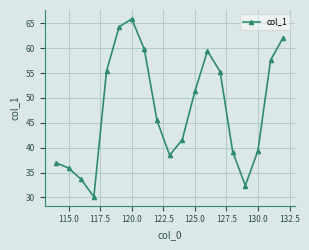

What is the smallest value displayed?

30.1